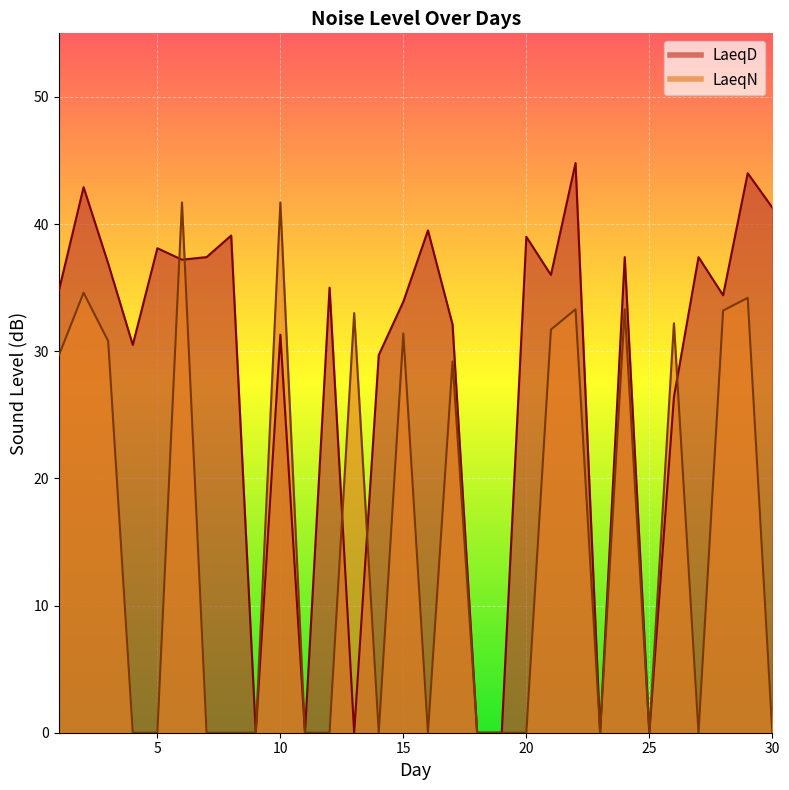

What is the average value of the LaeqN series?

15.7